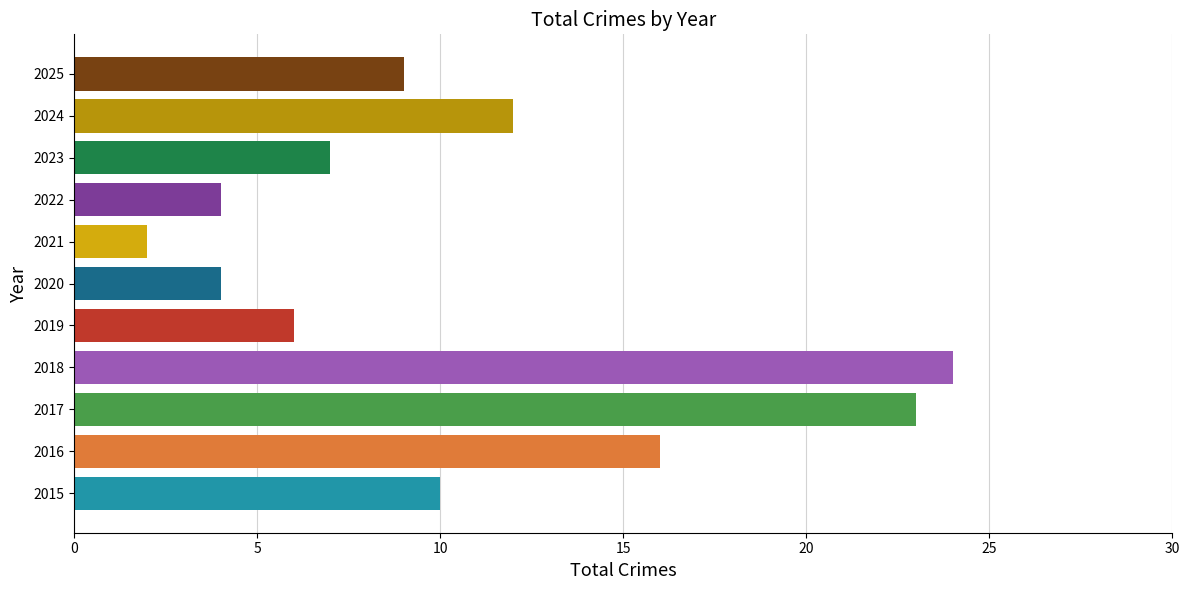

Where is the data nearest to the value 13?

2024